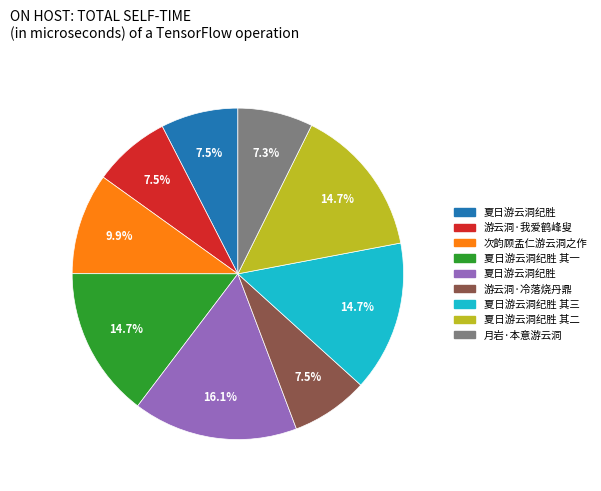

Is there any slice that represents more than half of the pie?

No